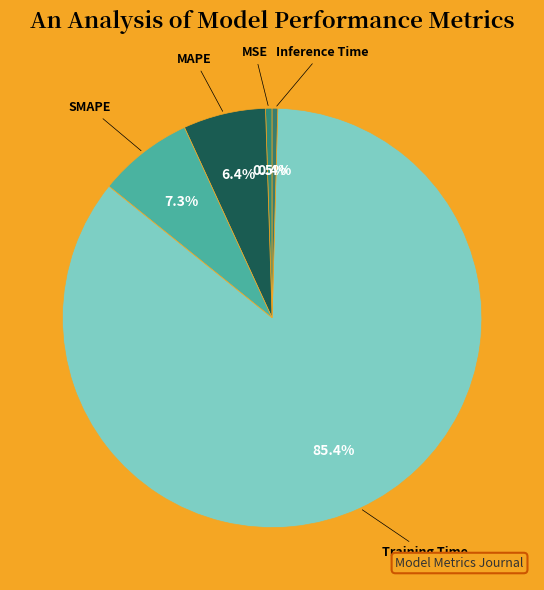

To the nearest percent, what is the difference between the MSE and MAPE slice percentages?

6%